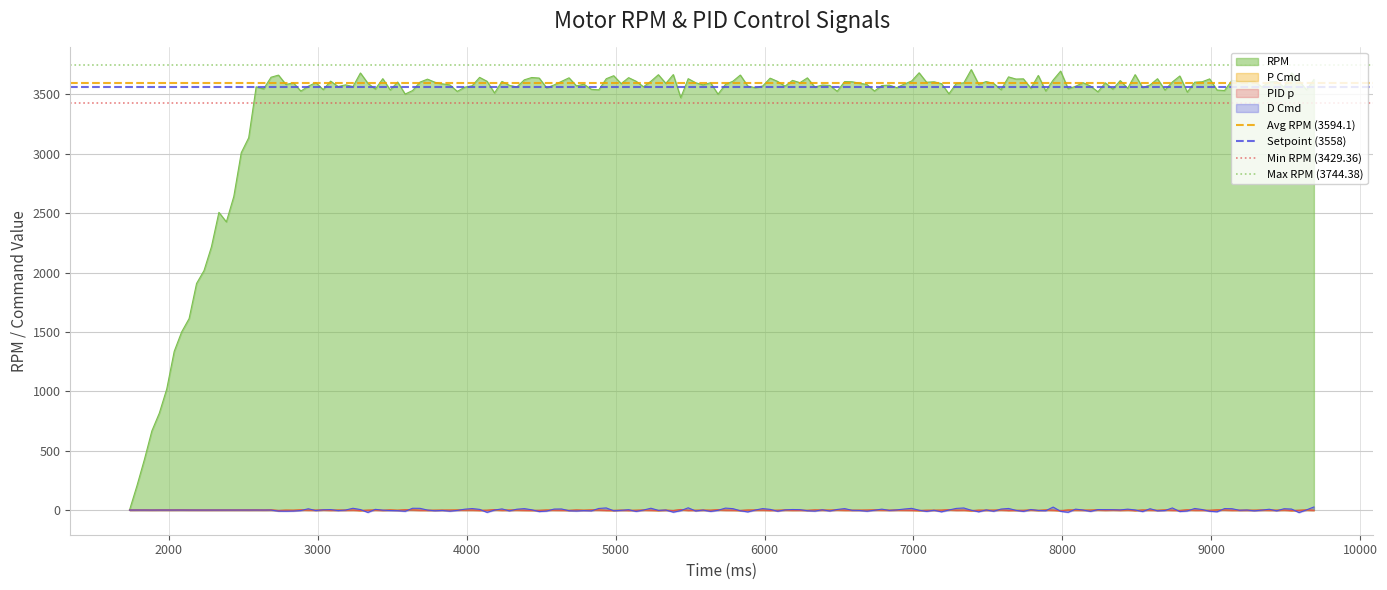

True or false: Avg RPM (3594.1) has a value of 945.0 at 2000.

False